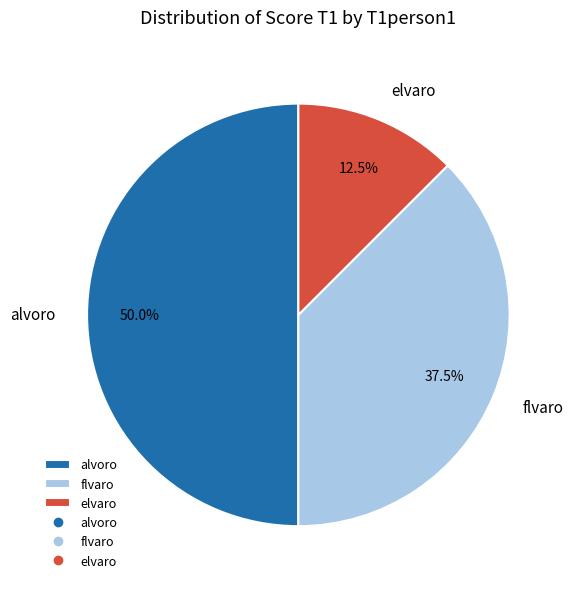

What portion of the pie excludes alvoro?

50.0%